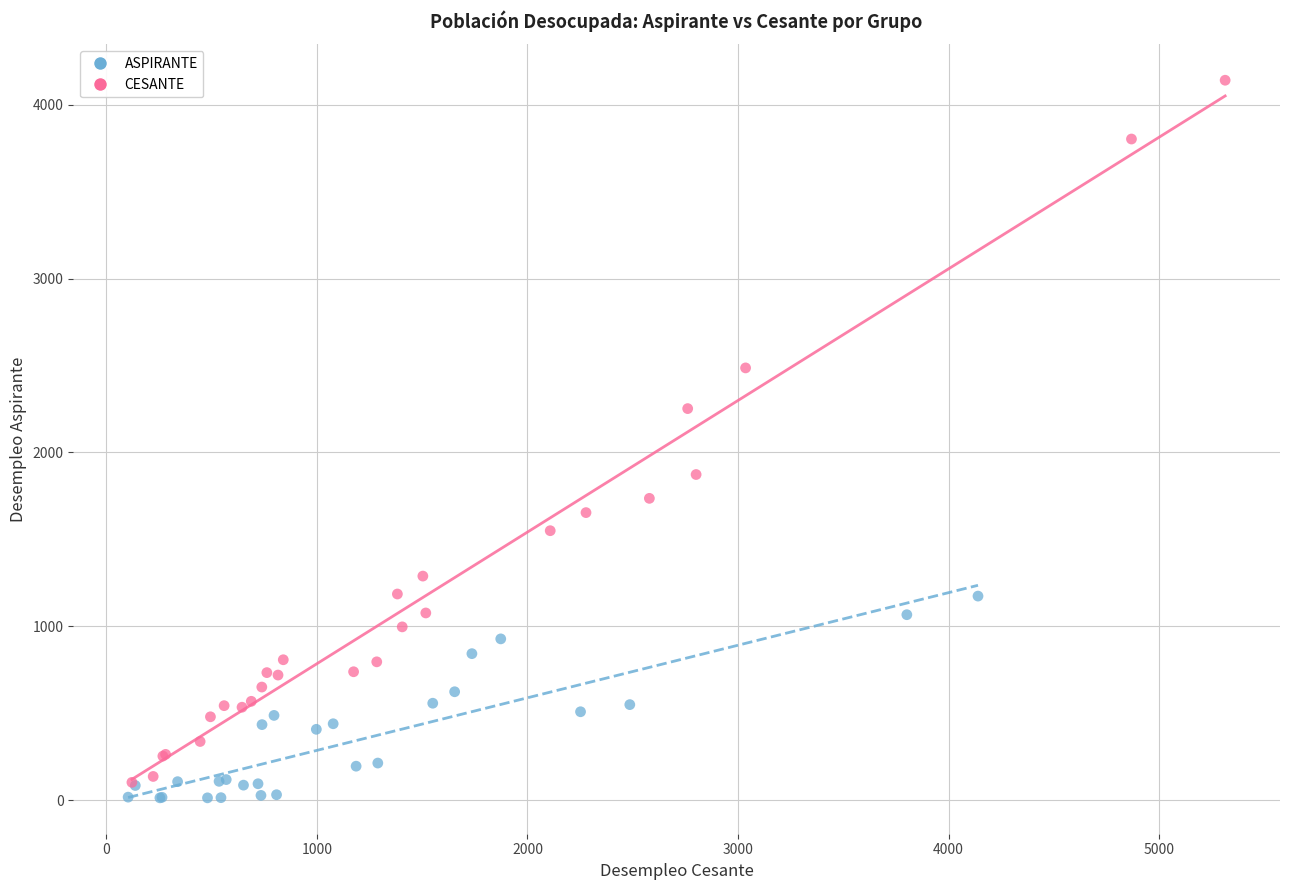

What are all the series names shown in the legend?

ASPIRANTE, CESANTE